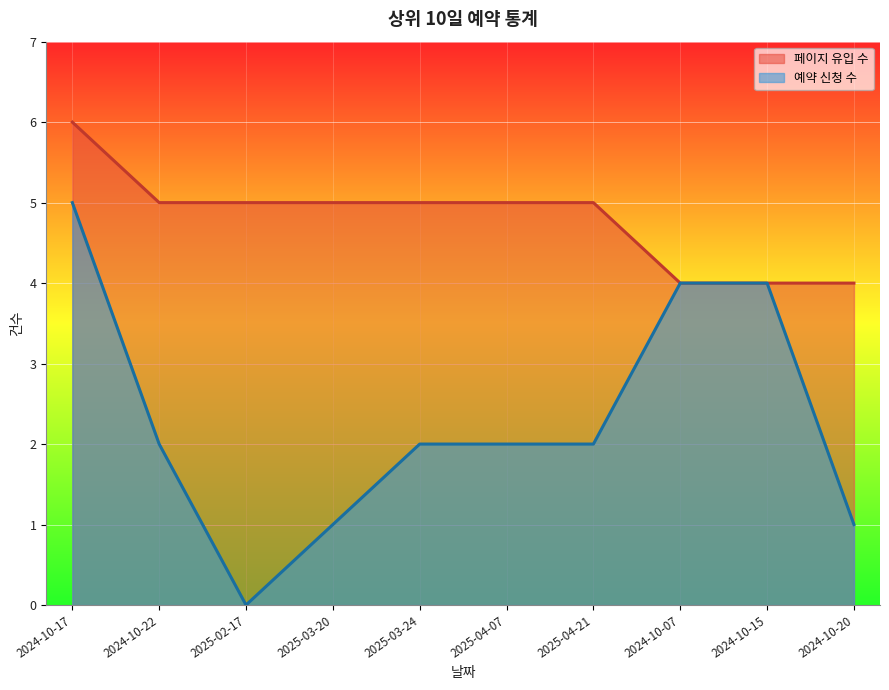

At how many categories does at least one series exceed 2?

10